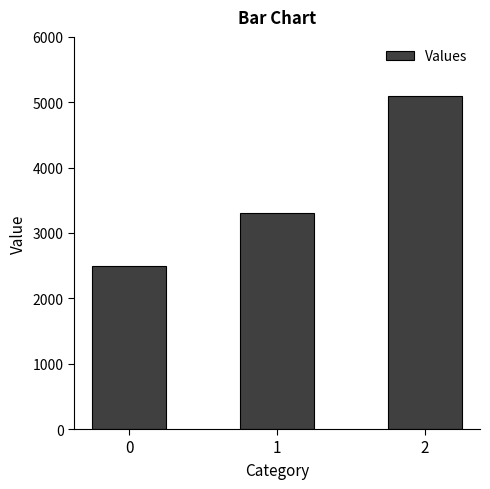

The chart shows a value of 8935 at 2. True or false?

False